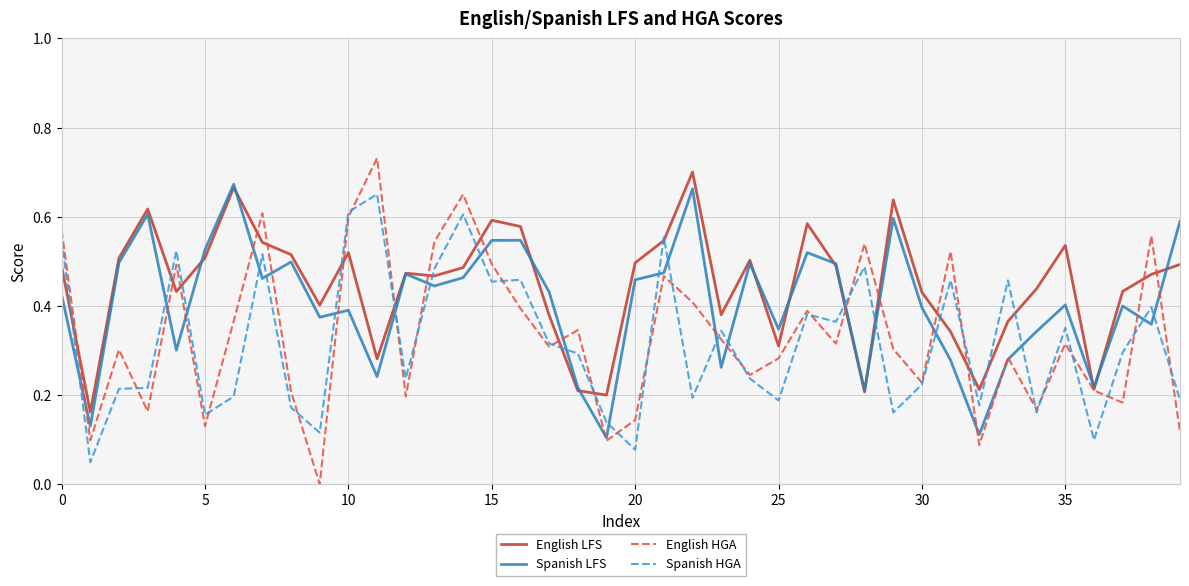

Which series changed the most between 0 and 5?

English HGA